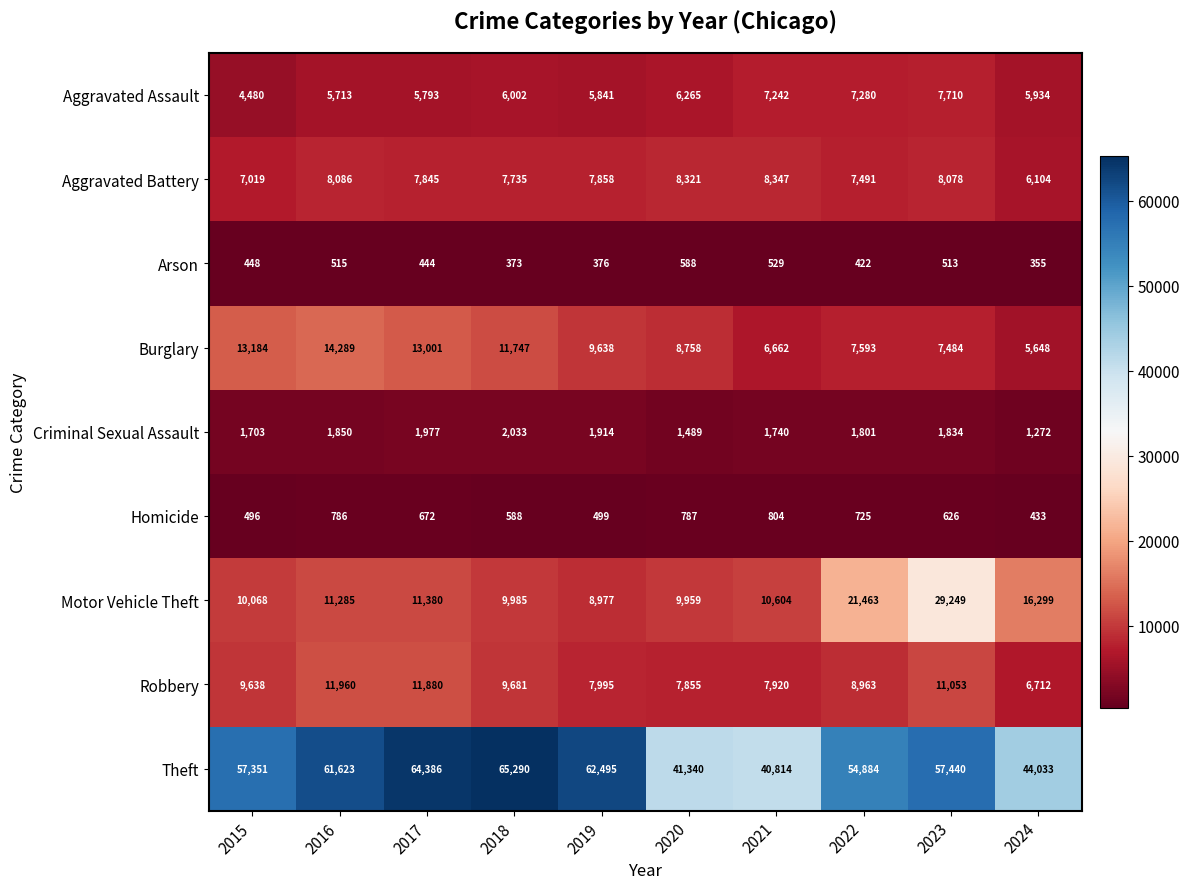

Between 2018 and 2024, which series saw the biggest shift?

Theft